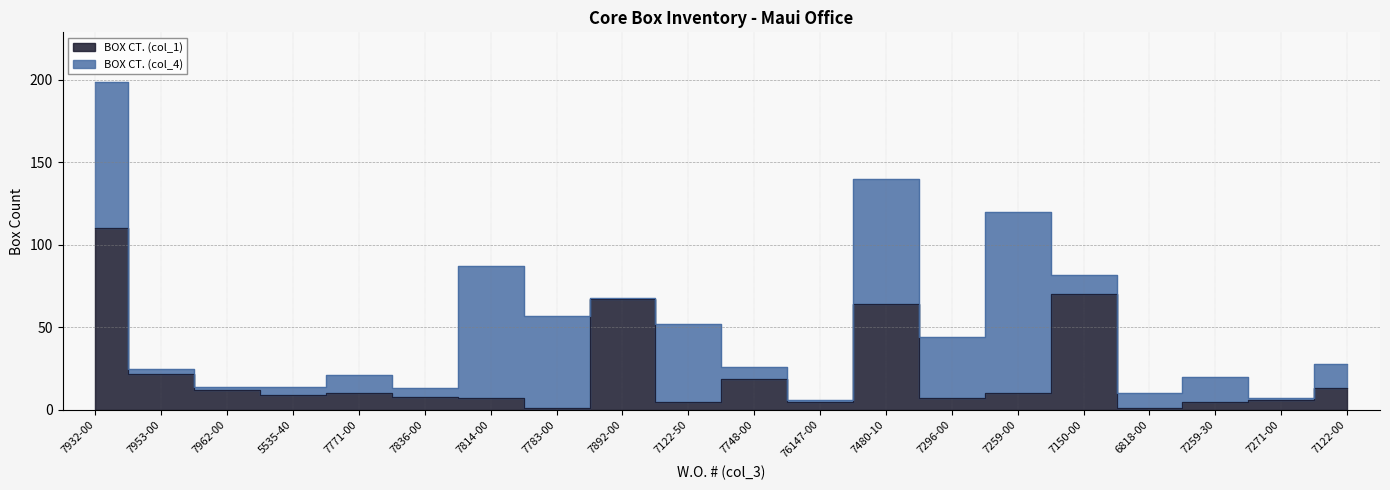

Where is the first local minimum?

5535-40